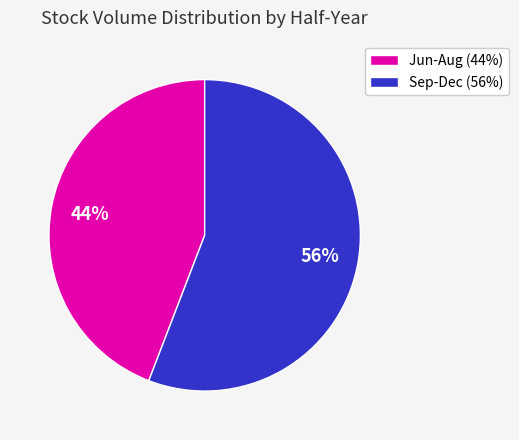

To the nearest percent, what is the difference between the largest and smallest slice percentages?

12%